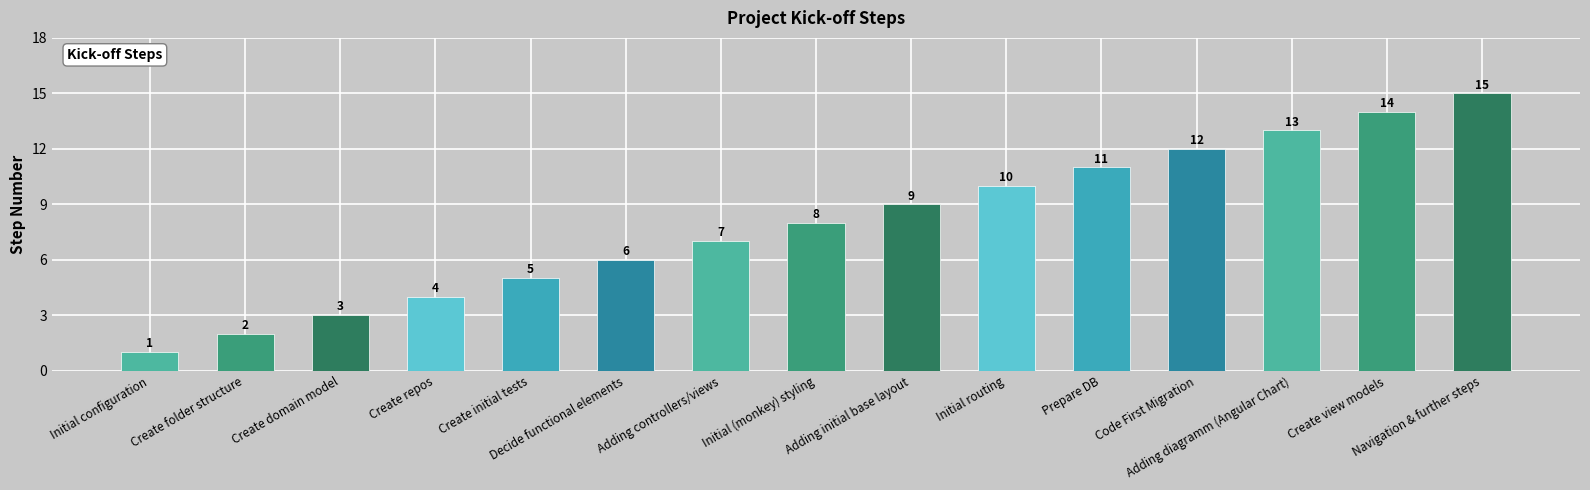

What is the change in value from Create domain model to Decide functional elements?

+3